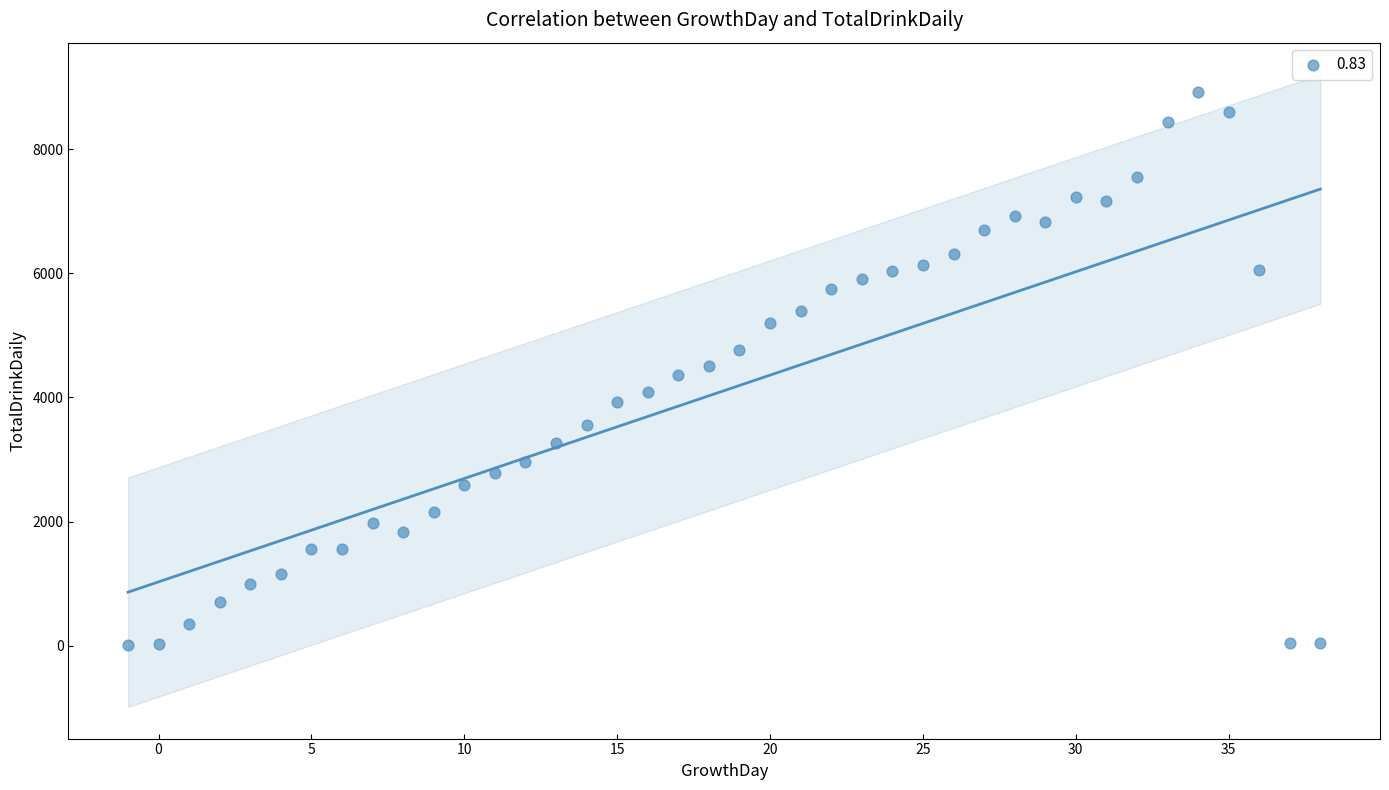

What is the range of Y values (max minus min)?

8918